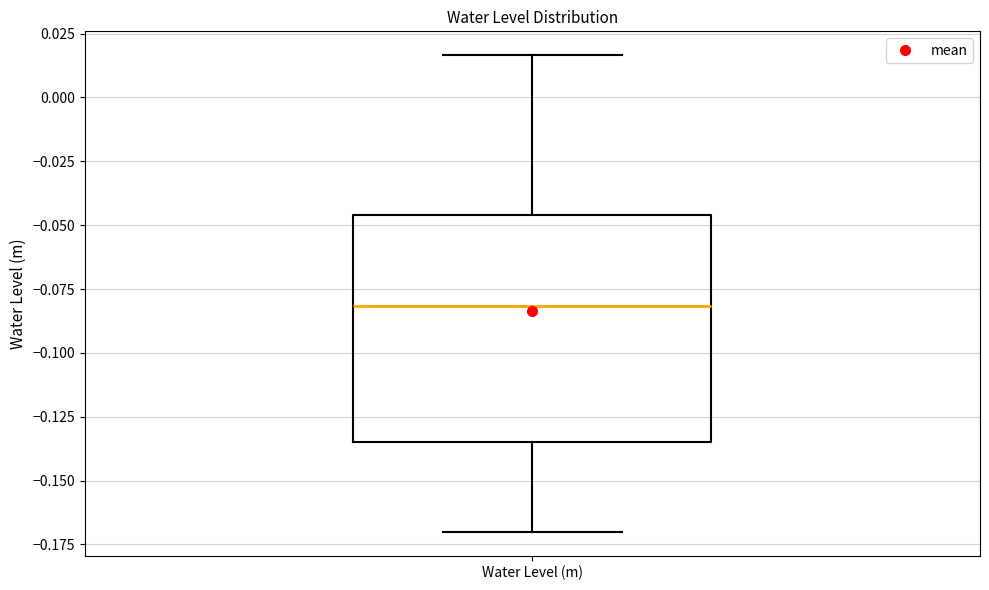

Read this box plot against the y-axis: the position of the median line, the range covered by the box, and the ends of both whiskers. The values are not printed on the chart, so give them approximately, as read against the axis.

median -0.080, box -0.135 to -0.045, whiskers -0.170 to 0.015